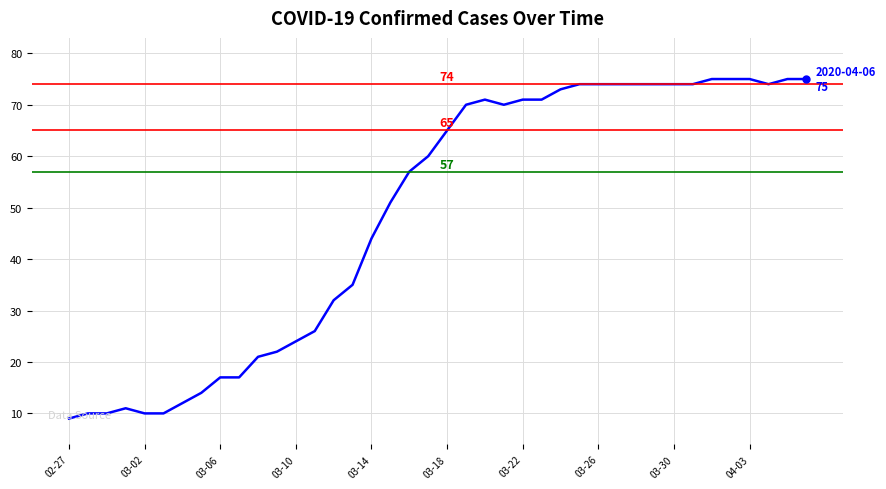

What is the smallest value displayed?

9